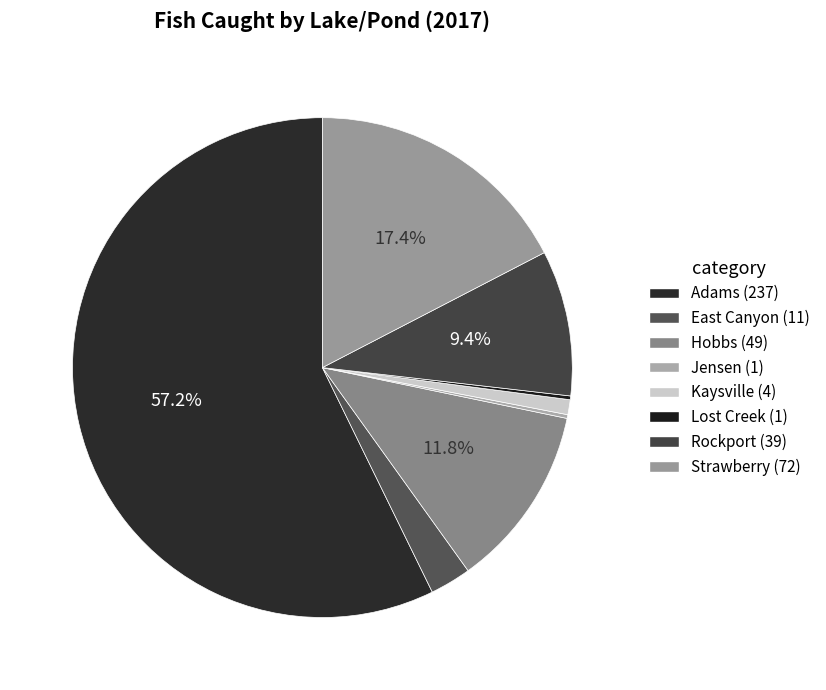

What is the change in value from Adams to East Canyon?

-226